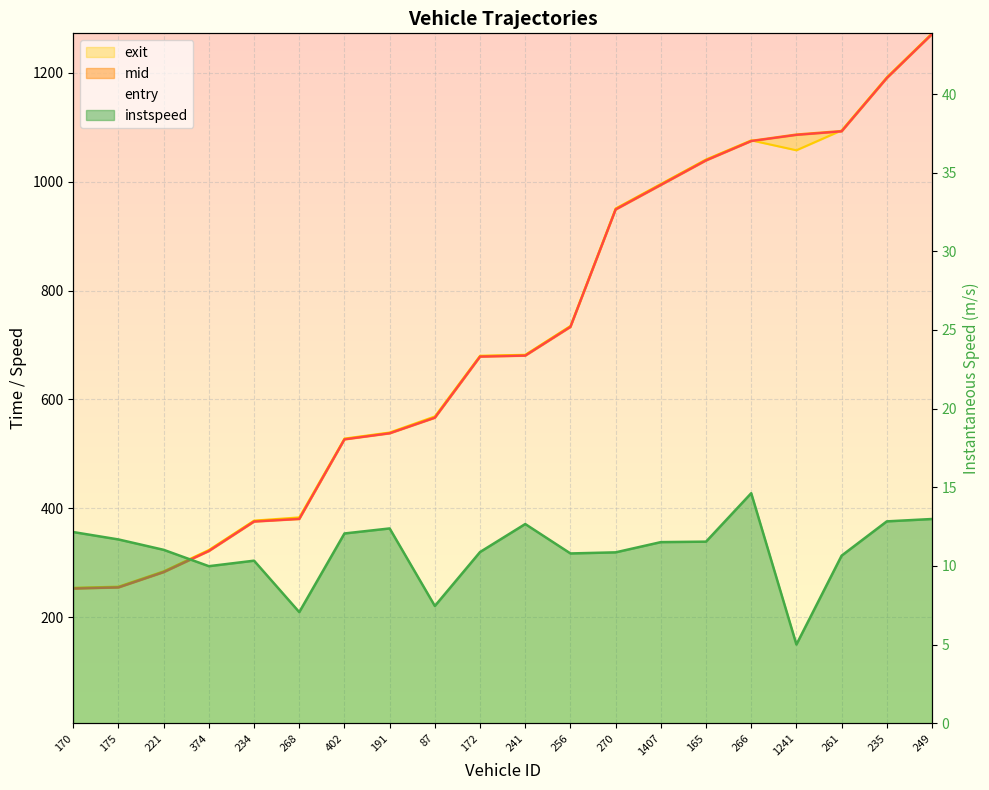

Is the value of mid at 170 greater than the value of entry at 256?

No